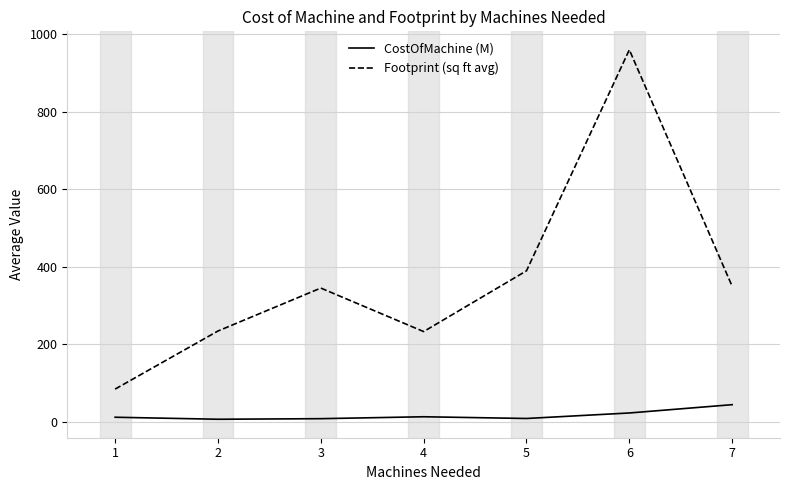

True or false: Footprint (sq ft avg) and CostOfMachine (M) cross at least once.

False